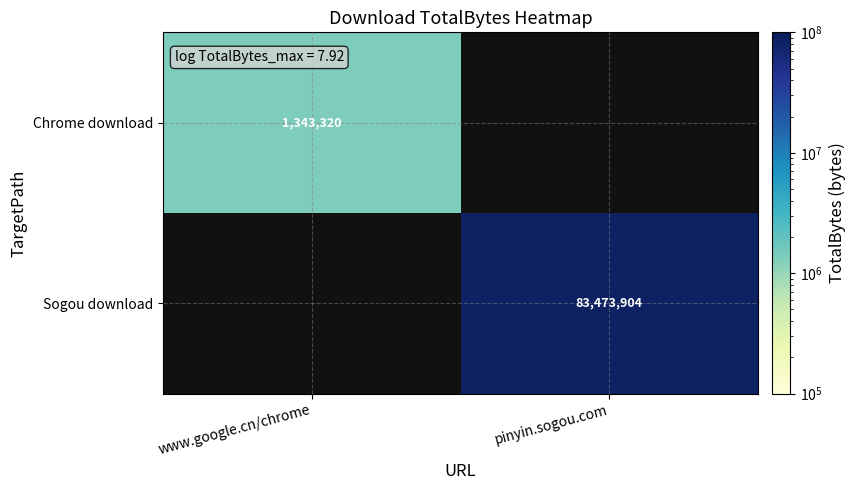

The value of Chrome download at www.google.cn/chrome is 1343320. True or false?

True